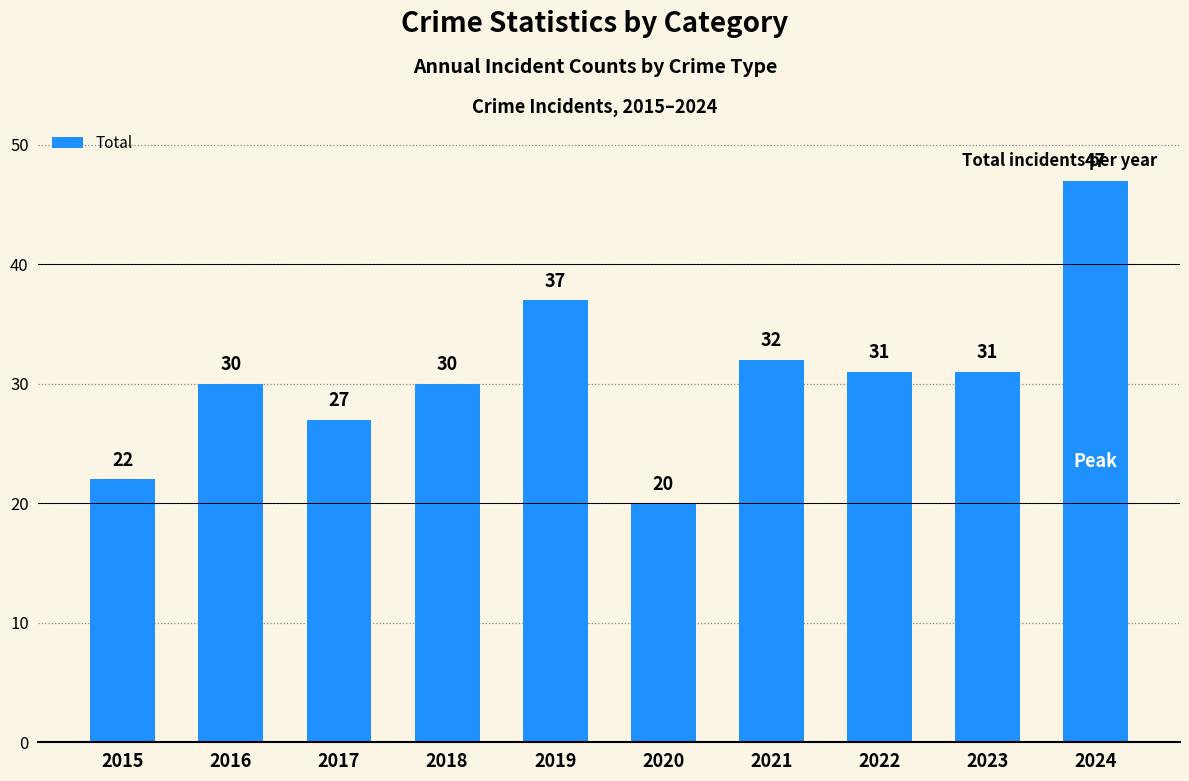

The value at 2020 is 5. True or false?

False